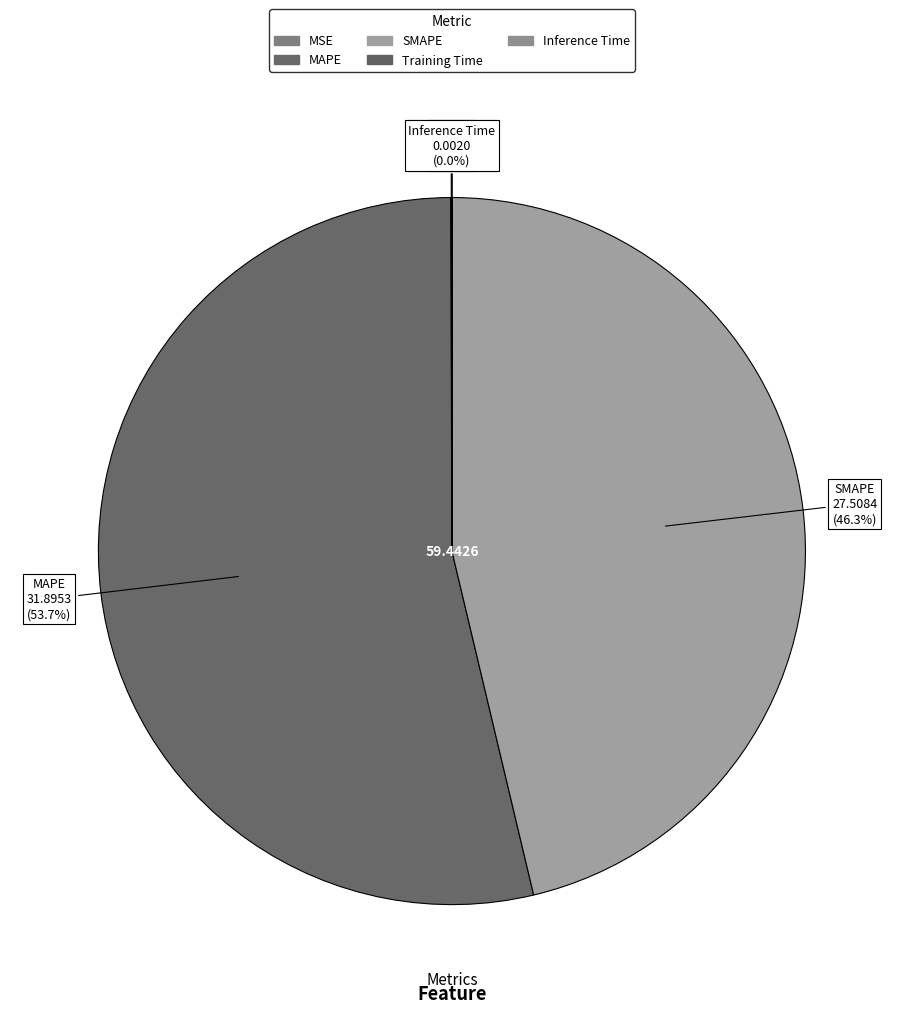

What percentage is NOT represented by MSE?

99.9%